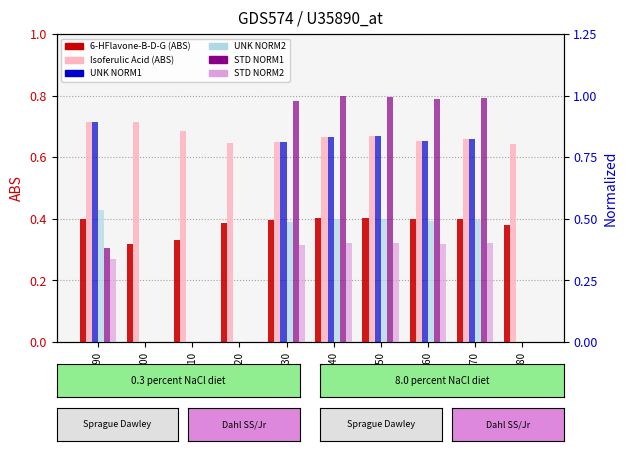

Count the UNK NORM1 values in the range 0 to 1.

10